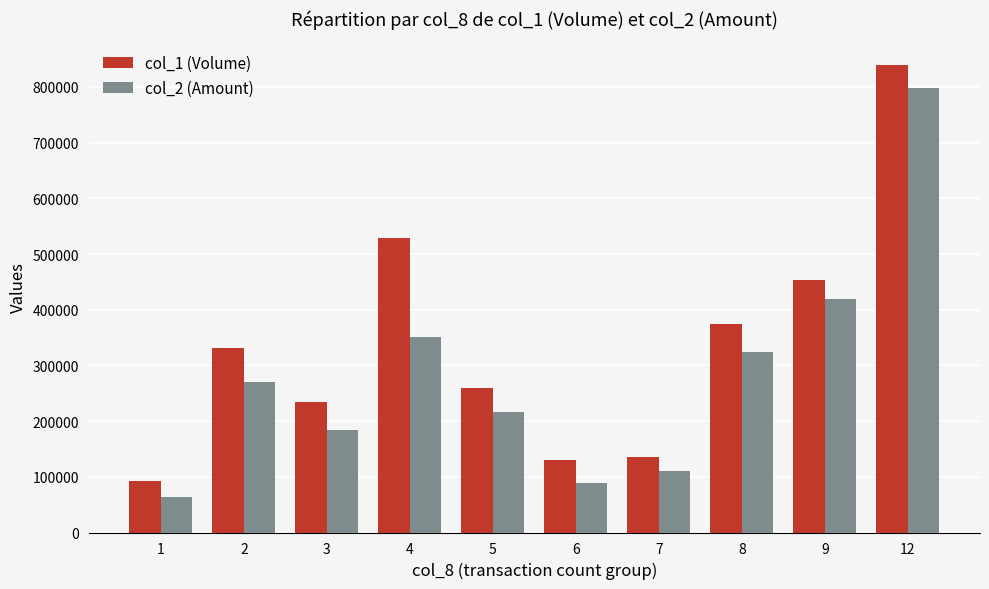

Does the chart contain any negative values?

No